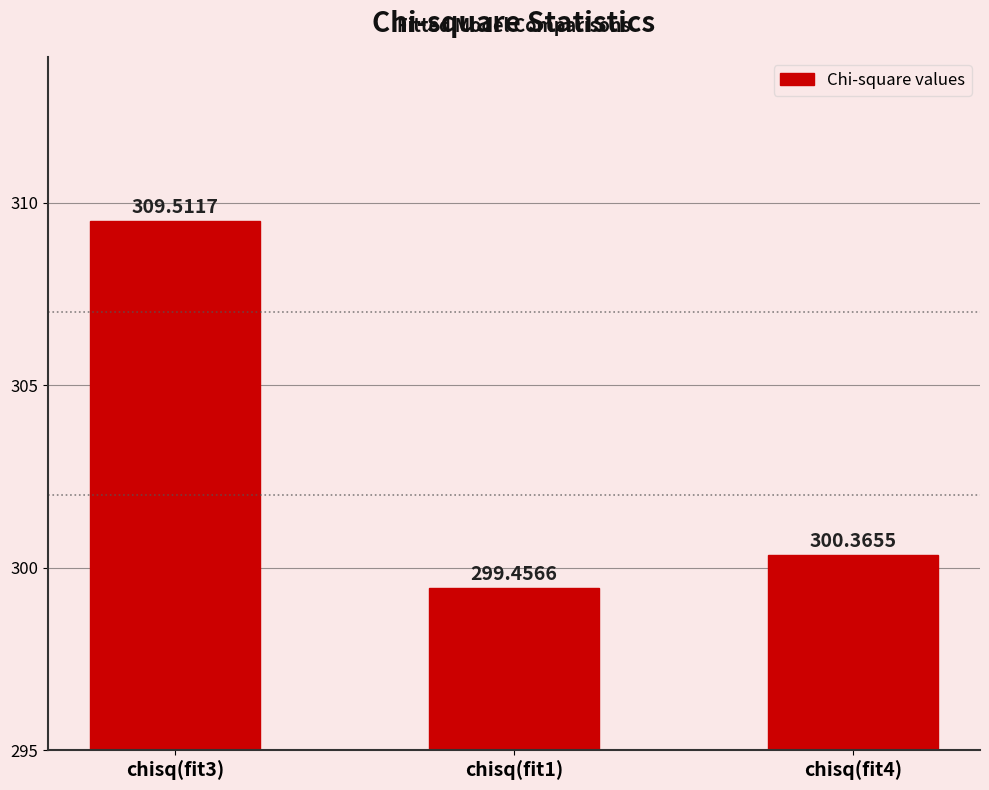

The chart shows a value of 299.5 at chisq(fit1). True or false?

True